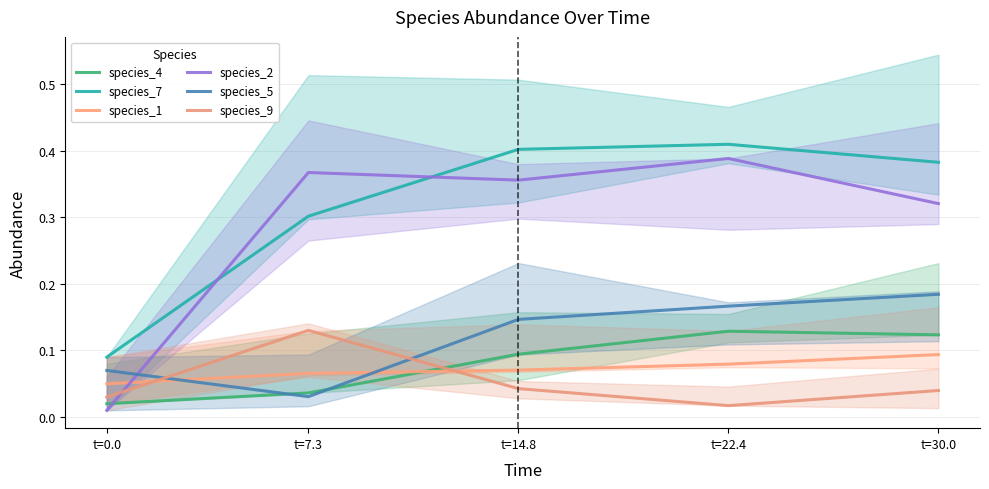

Reading left to right, extract all data points from this chart.

species_4: 0.0	0.0	0.1	0.1	0.1
species_7: 0.1	0.3	0.4	0.4	0.4
species_1: 0.1	0.1	0.1	0.1	0.1
species_2: 0.0	0.4	0.4	0.4	0.3
species_5: 0.1	0.0	0.1	0.2	0.2
species_9: 0.0	0.1	0.0	0.0	0.0